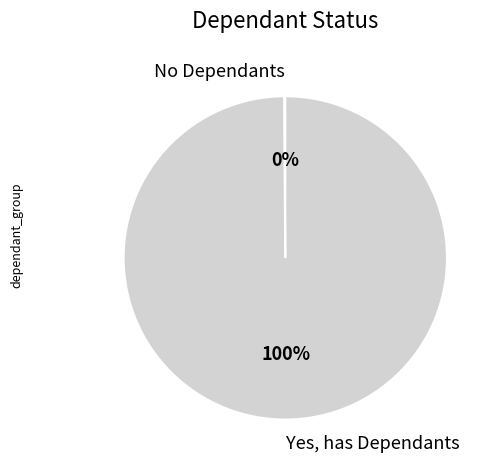

To the nearest percent, what is the average slice percentage?

50%